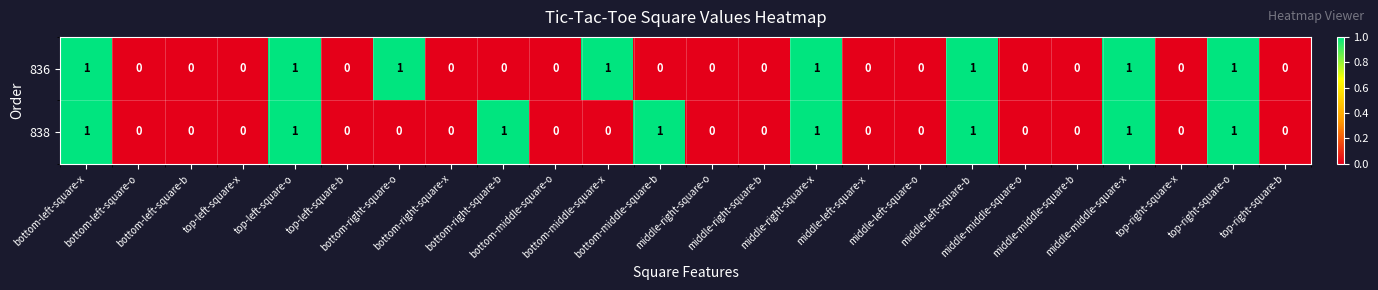

Count the number of categories in the chart.

24